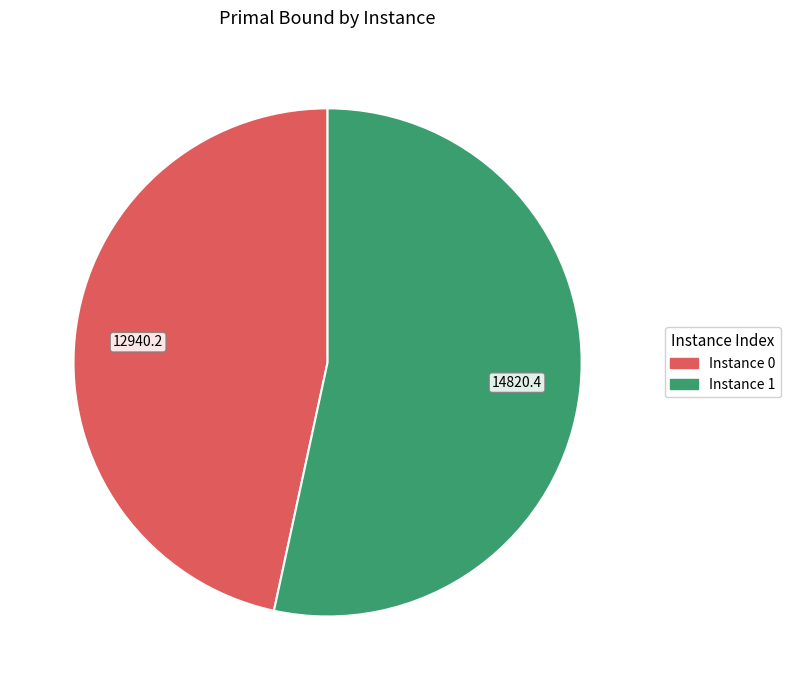

Which slice is the smallest?

Instance 0